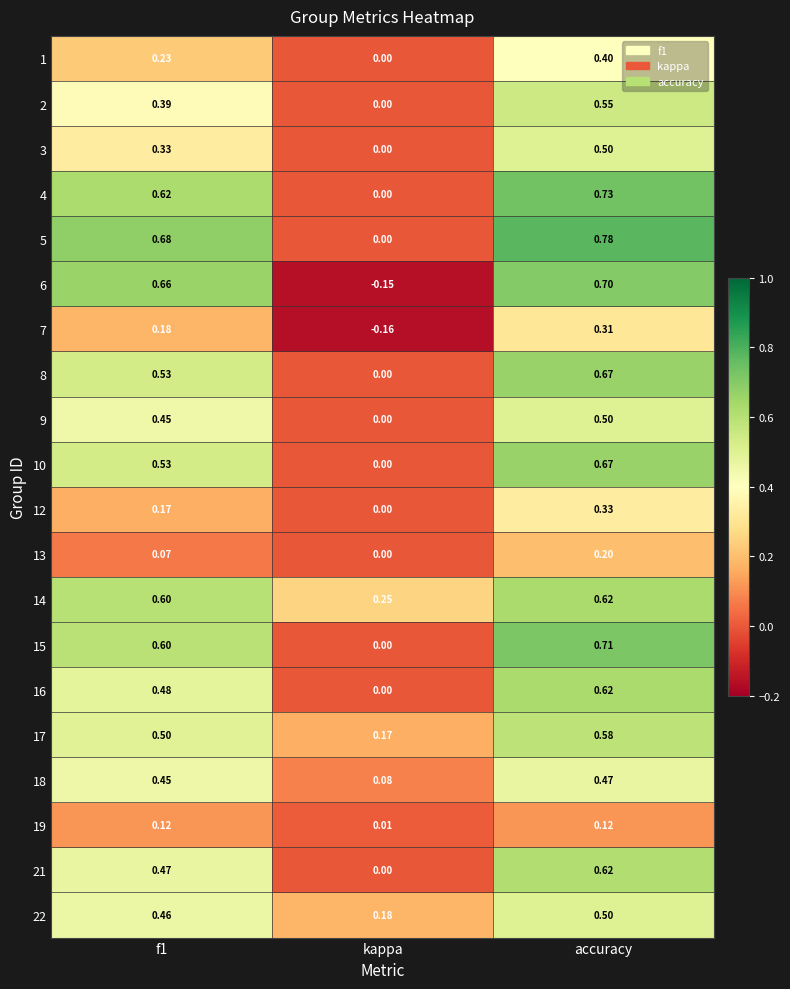

Which label corresponds to the largest value in the chart?

accuracy